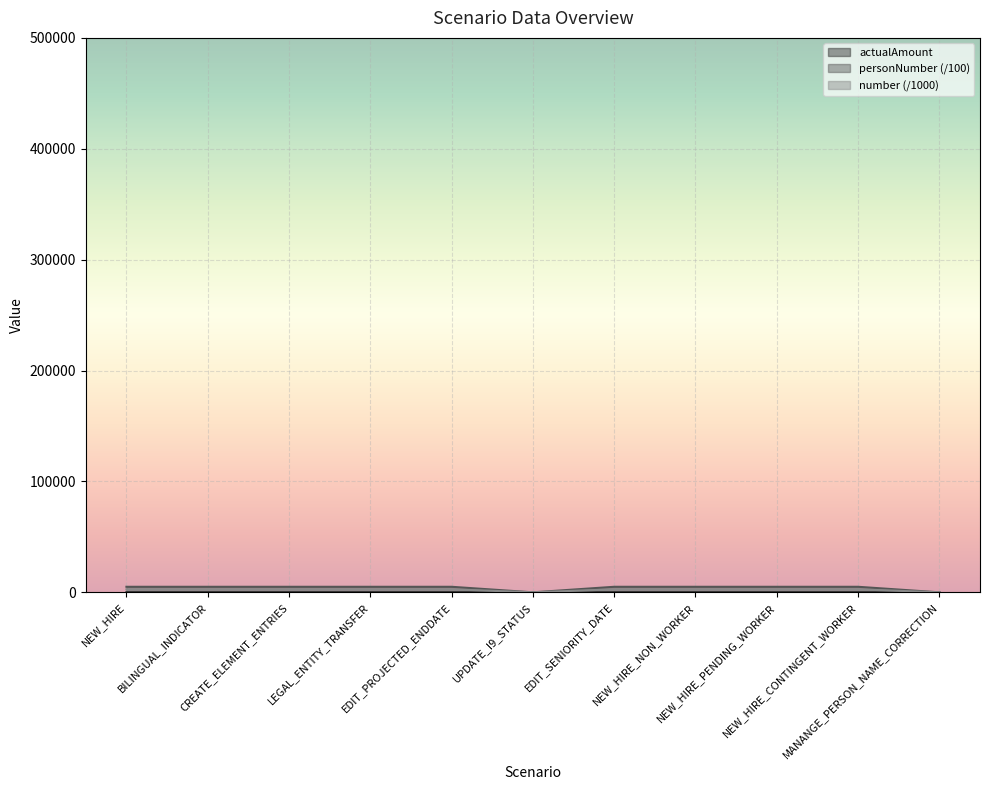

Is it true that personNumber equals 150.0 at EDIT_SENIORITY_DATE?

True